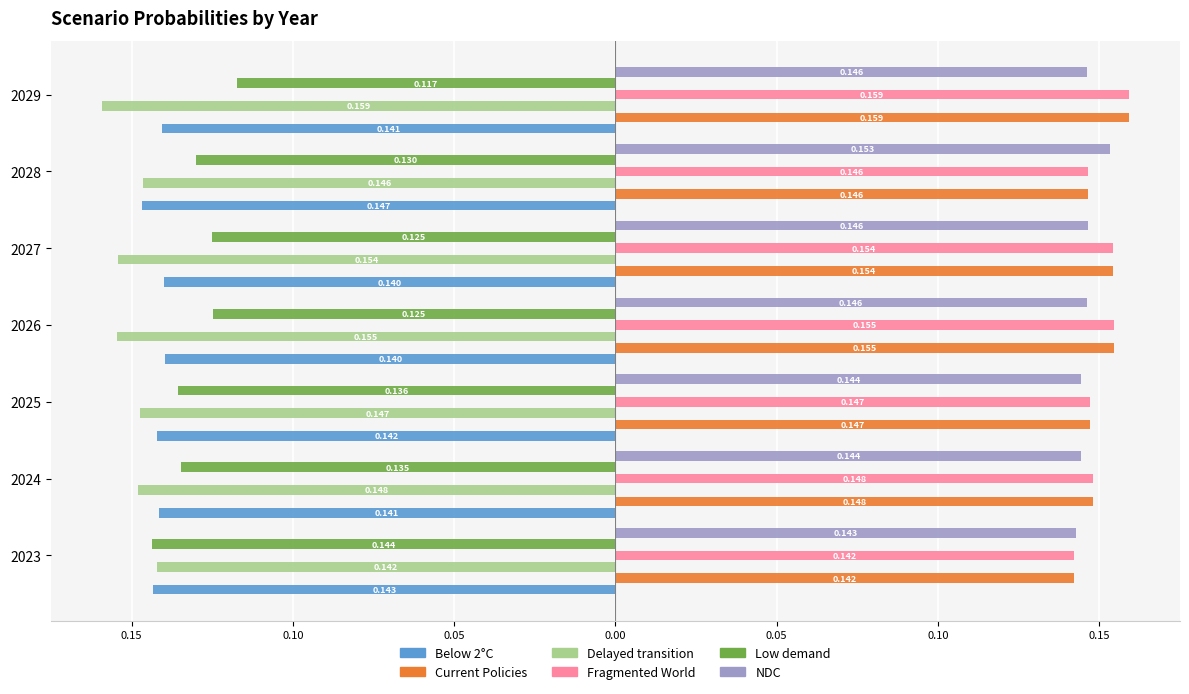

What are all the series names shown in the legend?

Below 2°C, Current Policies, Delayed transition, Fragmented World, Low demand, NDC